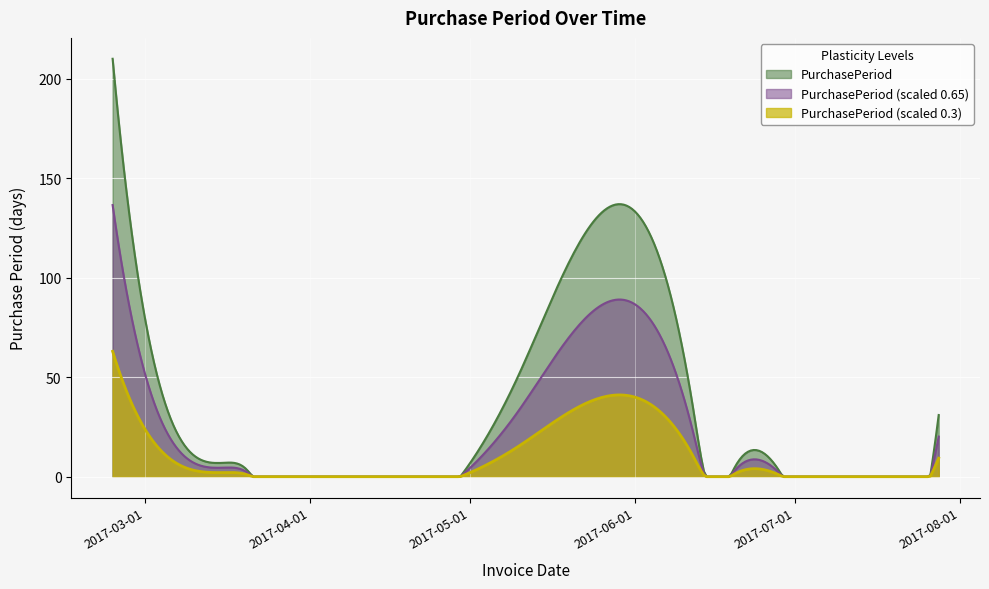

Rank the categories by value from lowest to highest.

2017-03-21, 2017-06-14, 2017-03-20, 2017-06-20, 2017-03-16, 2017-06-27, 2017-03-09, 2017-07-28, 2017-06-12, 2017-05-10, 2017-02-23